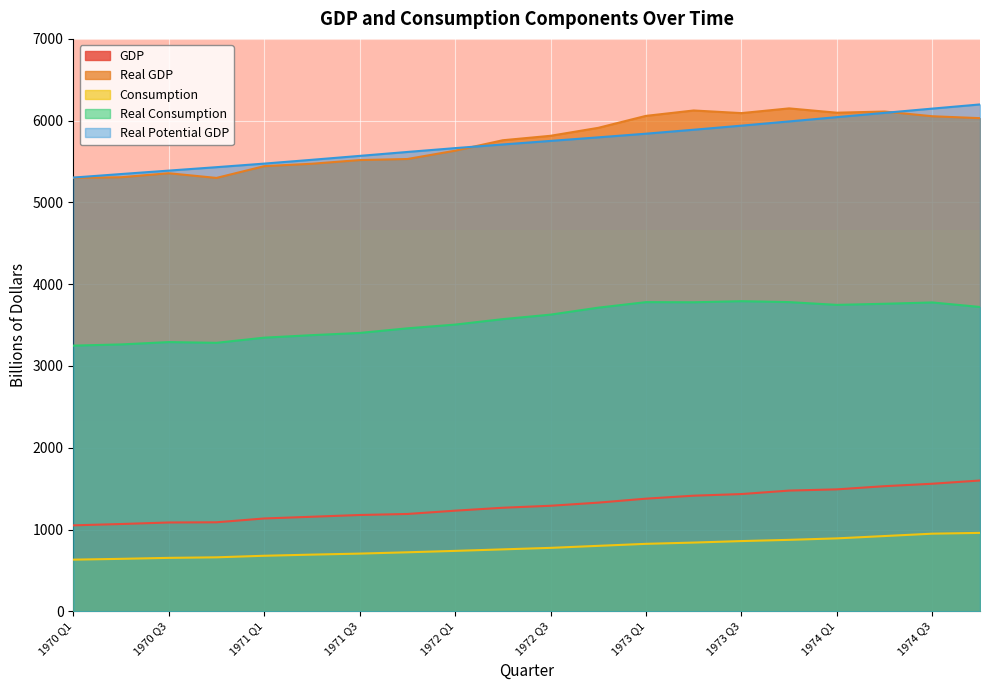

Which has a higher value, 1971 Q2 or 1974 Q4?

1974 Q4